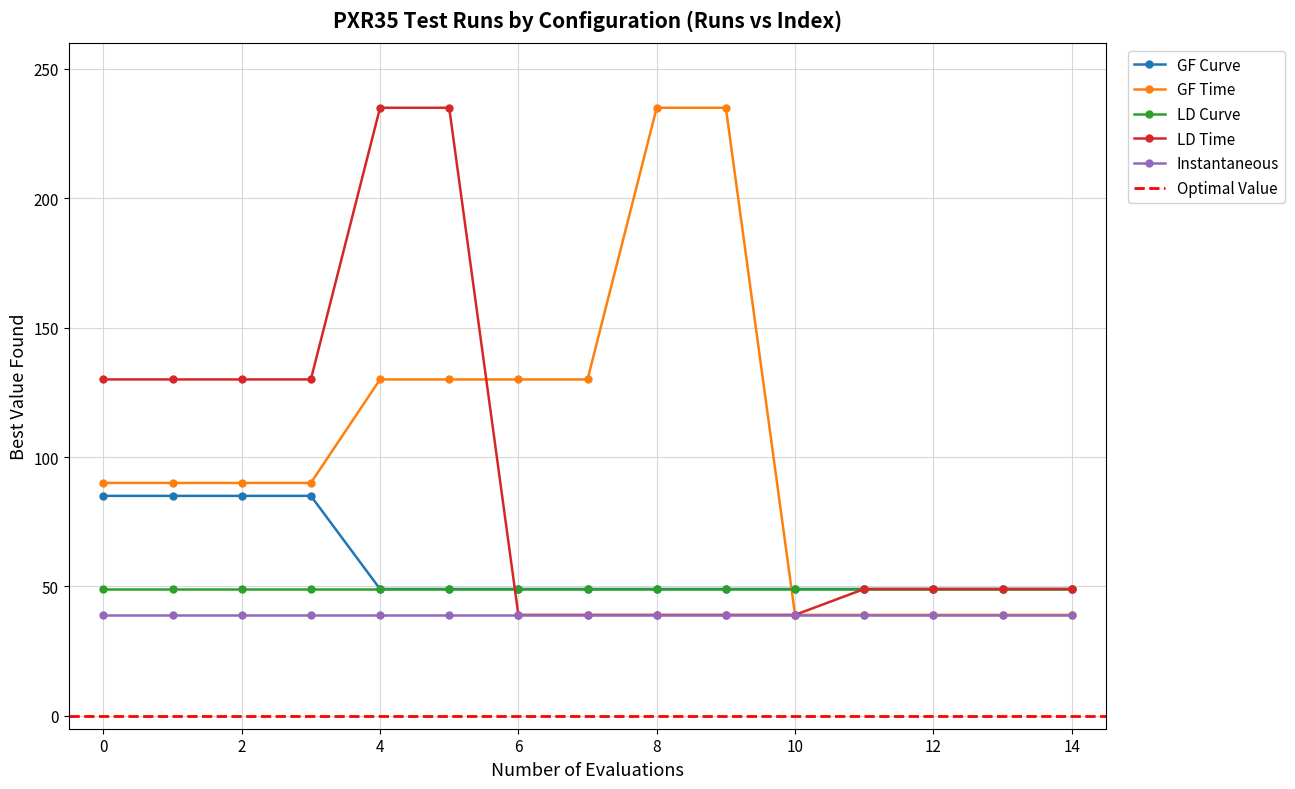

Which series ends up on top after the final intersection of LD Time and GF Time?

GF Time